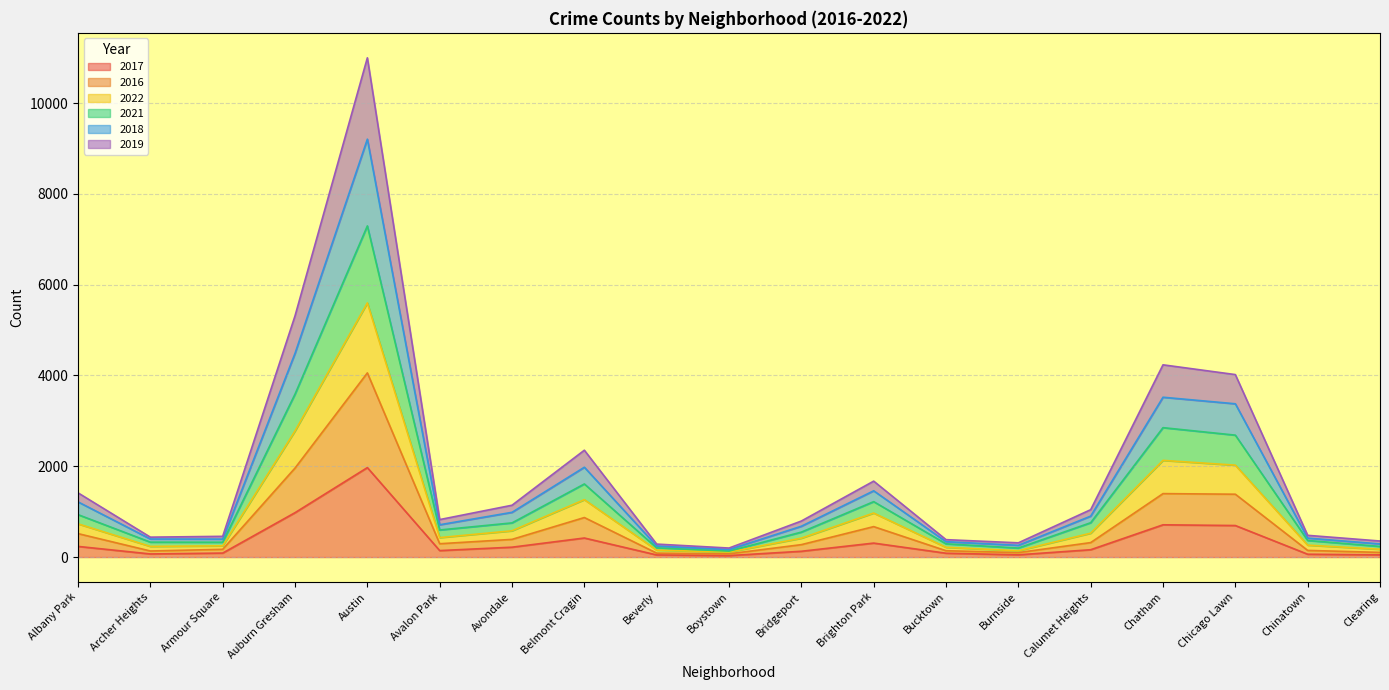

True or false: 2019 has a value of 1290 at Albany Park.

False